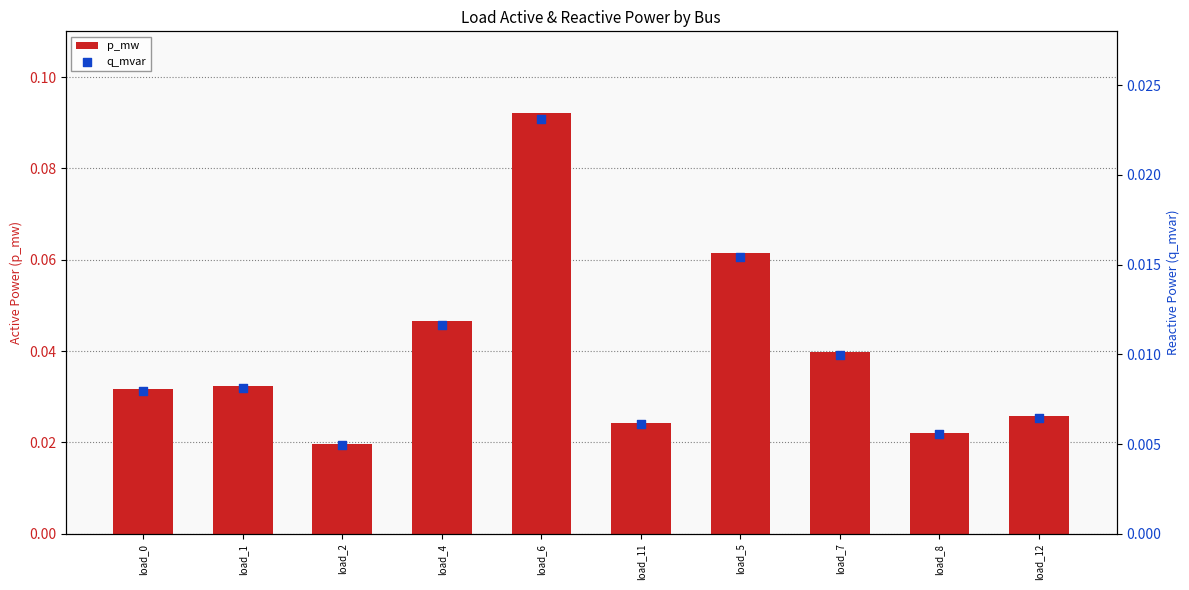

Which series reaches the minimum Y coordinate?

q_mvar